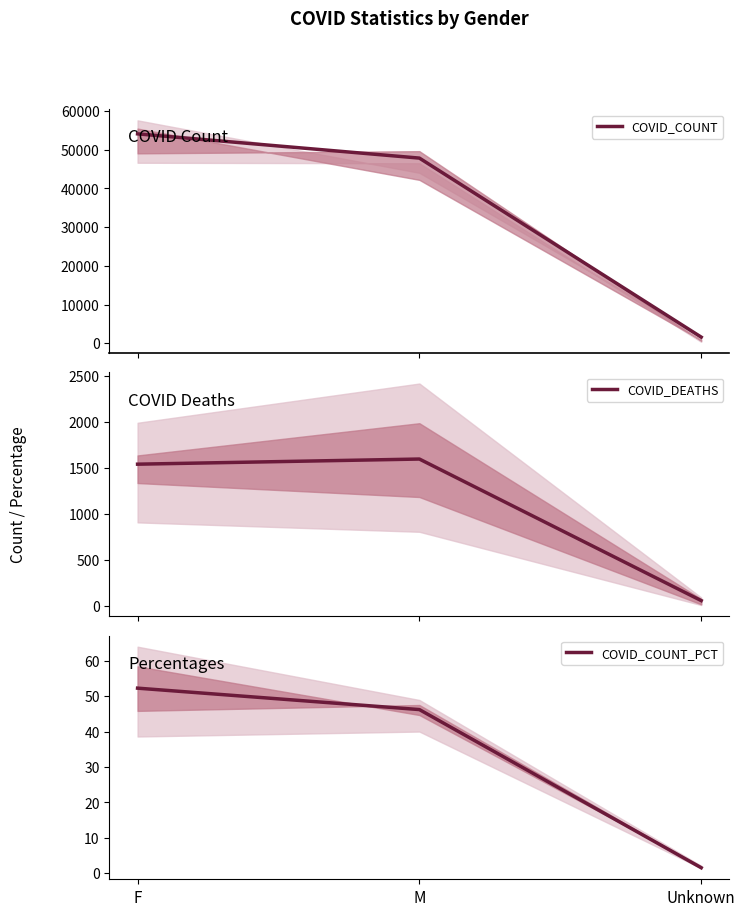

At M, list the series in order from largest to smallest.

COVID_COUNT, COVID_DEATHS, COVID_COUNT_PCT